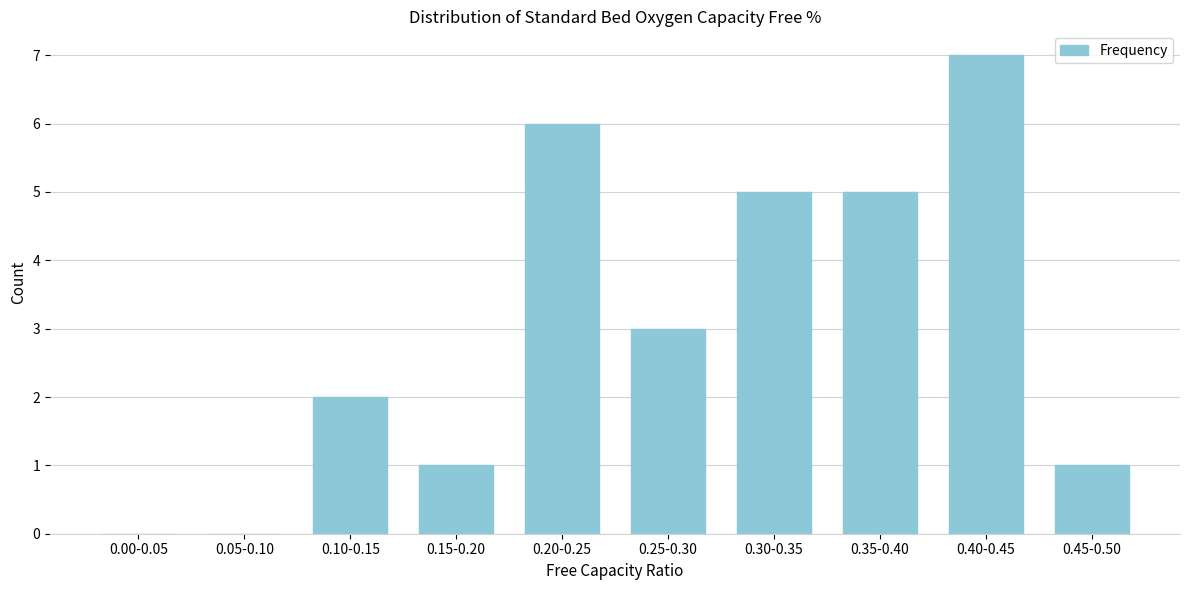

Reading left to right, list all the values displayed in this chart.

0.00-0.05=0	0.05-0.10=0	0.10-0.15=2	0.15-0.20=1	0.20-0.25=6	0.25-0.30=3	0.30-0.35=5	0.35-0.40=5	0.40-0.45=7	0.45-0.50=1